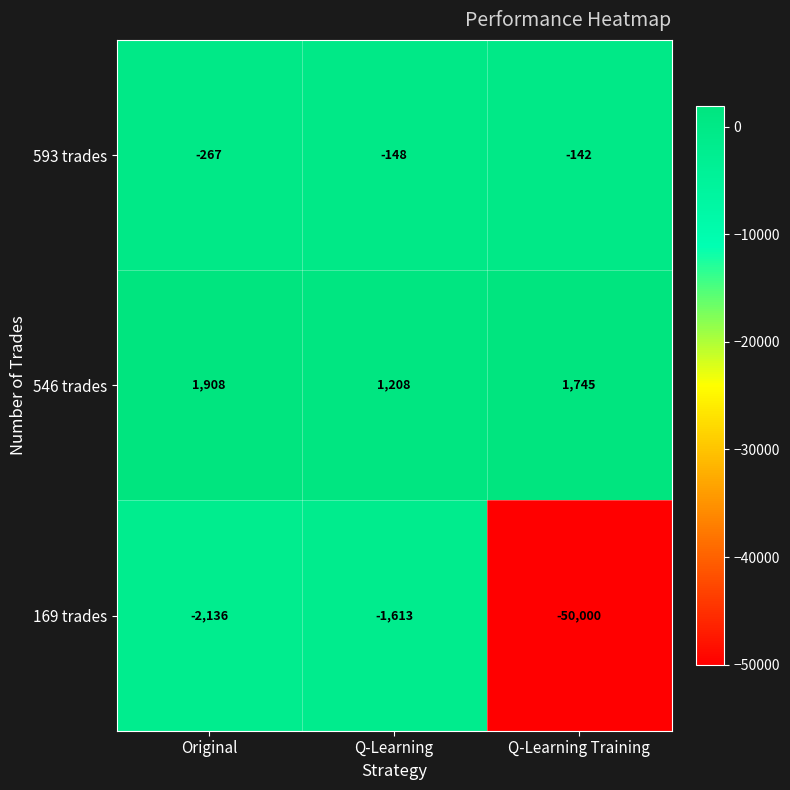

True or false: 593 trades has a value of -267 at Original.

True